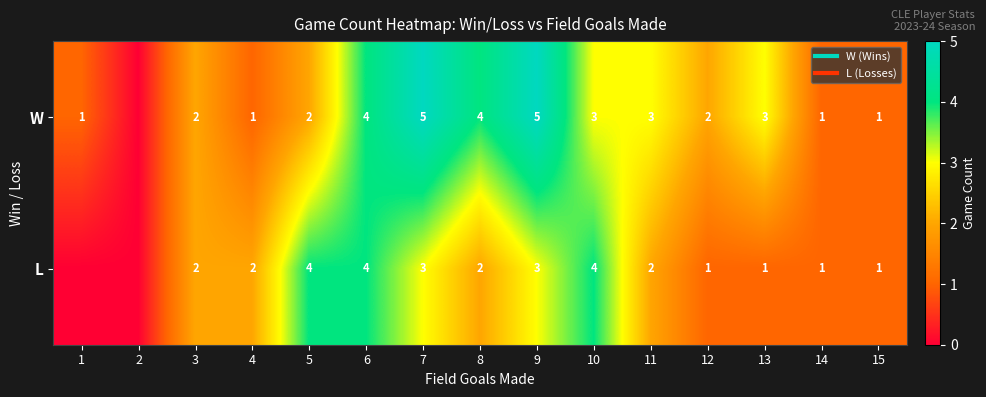

True or false: L has a value of 3 at 9.

True